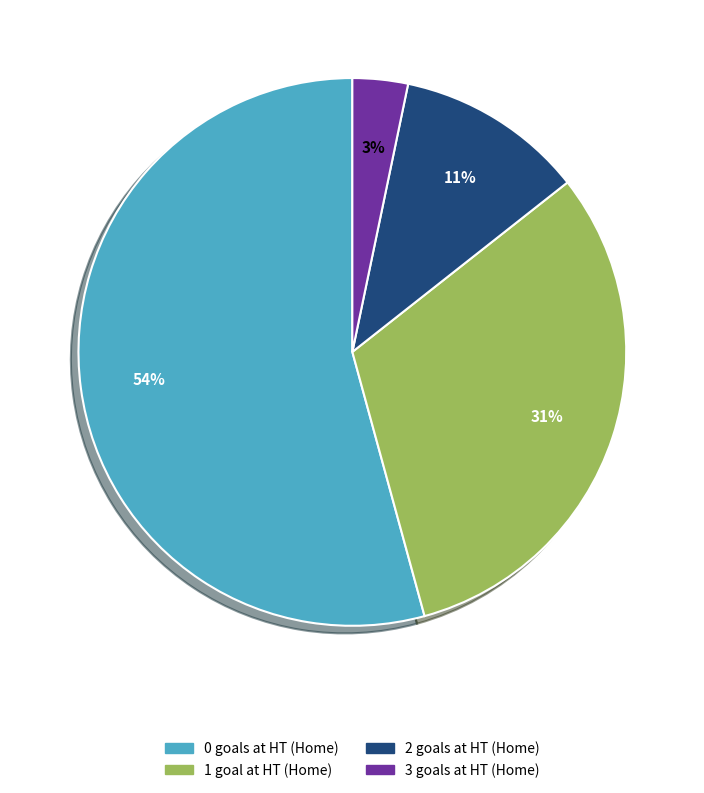

Which category has the smallest portion of the pie?

3